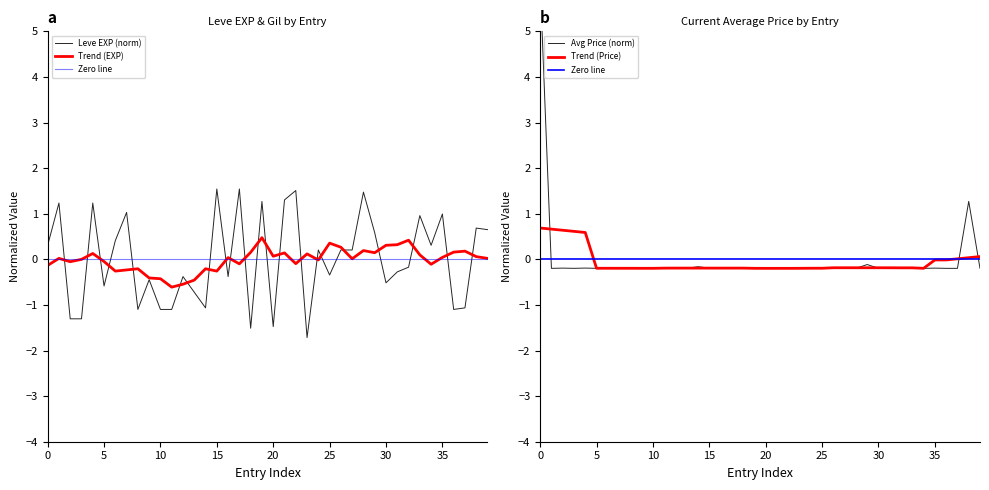

Which category has the lowest value in the currentAveragePrice series?

9